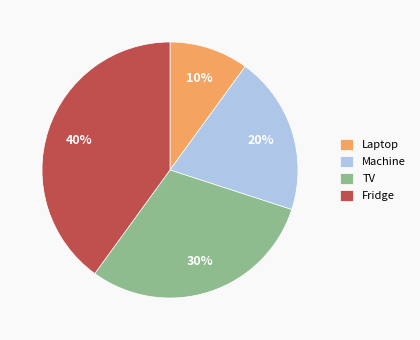

To the nearest percent, what portion does Machine represent?

20%